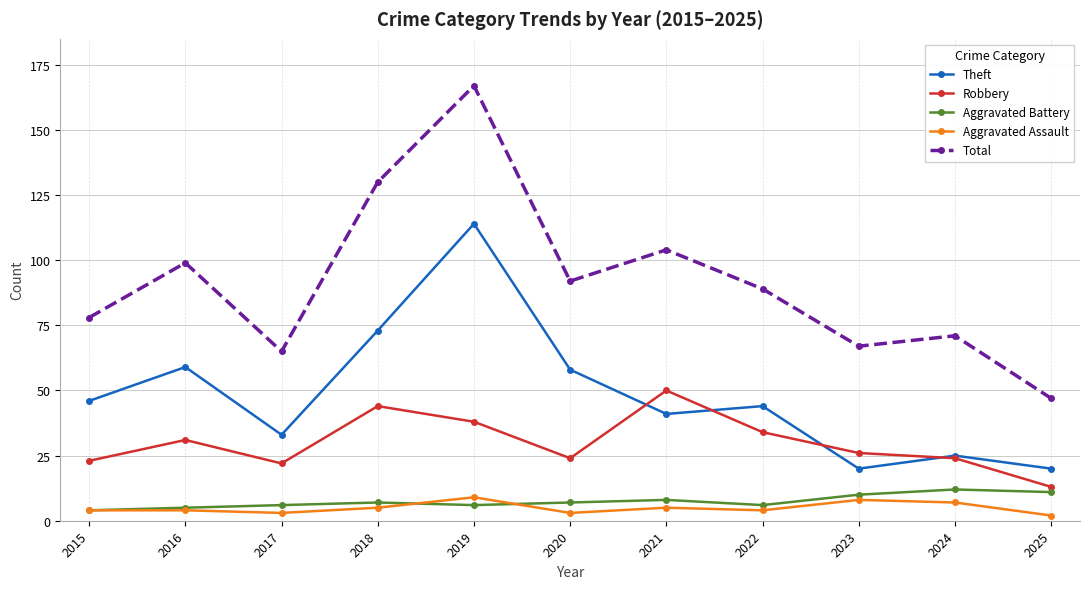

Is the value of Total at 2018 greater than the value of Aggravated Assault at 2024?

Yes